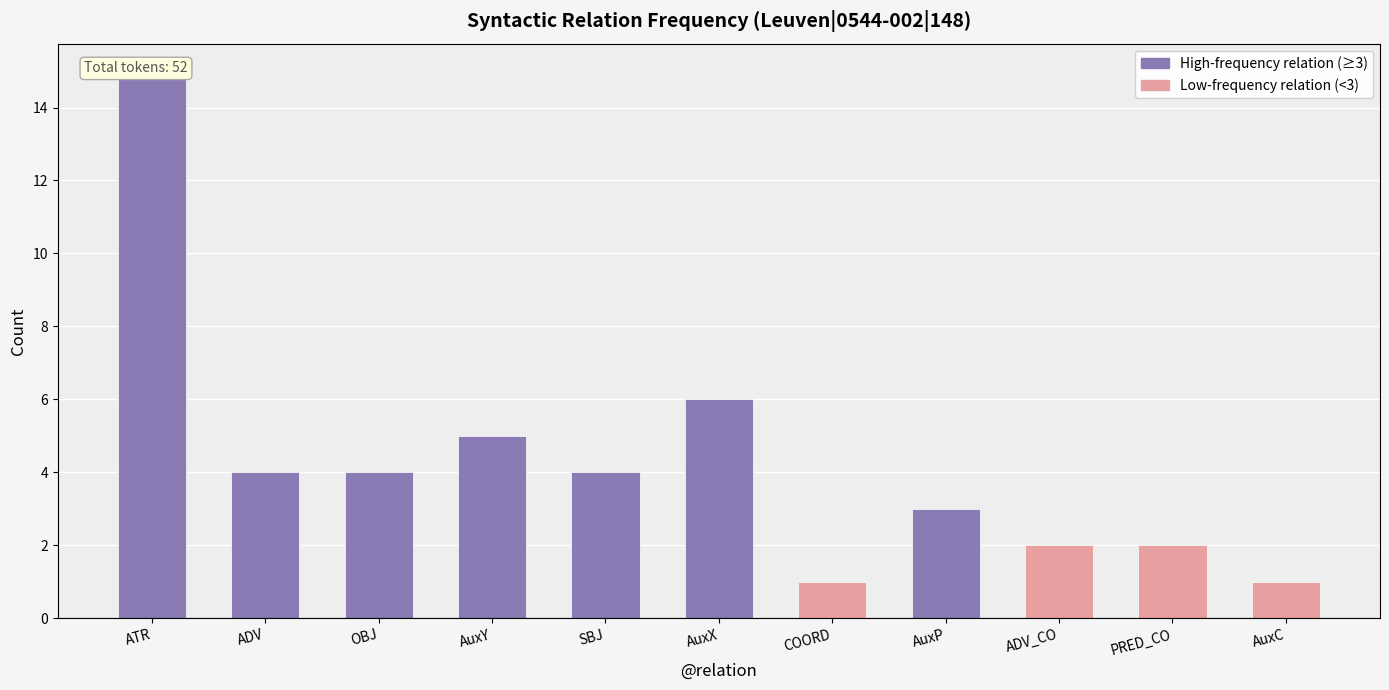

What is the ratio of the value at ADV_CO to the value at AuxP?

0.7